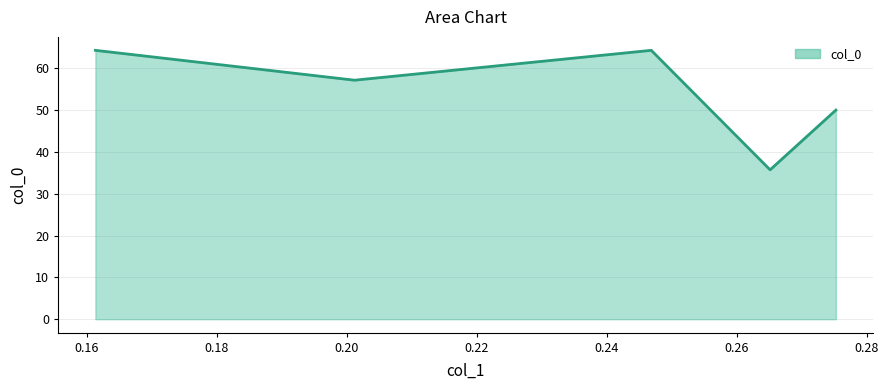

What is the average value?

54.3